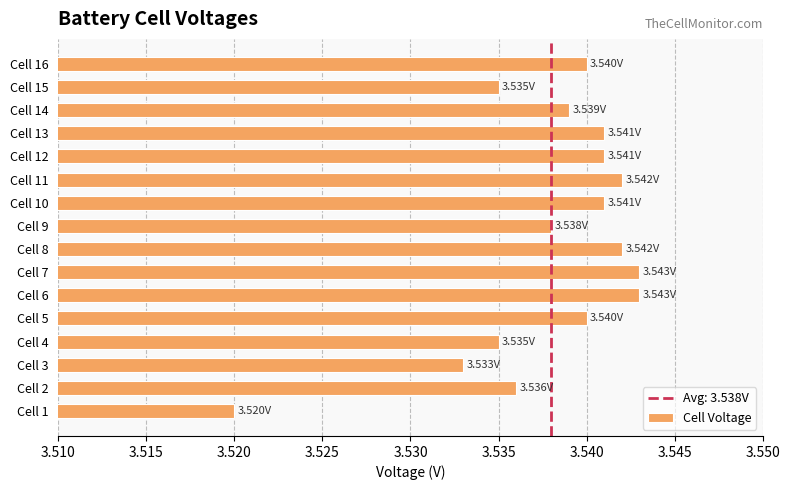

Does the chart contain any negative values?

No